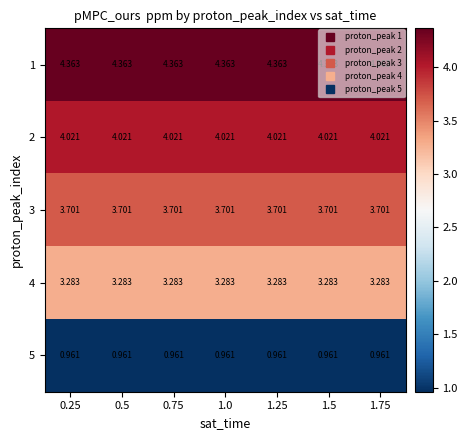

Is the value of 4 at 0.5 greater than the value of 1 at 1.5?

No